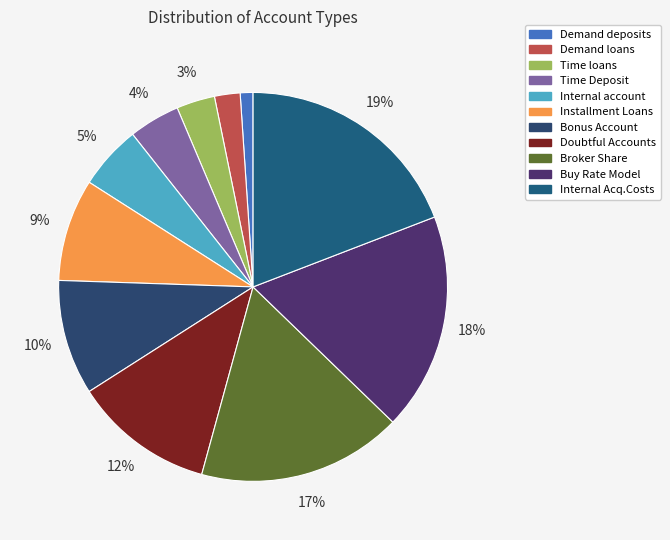

To the nearest percent, what percentage of the pie is Bonus Account?

10%